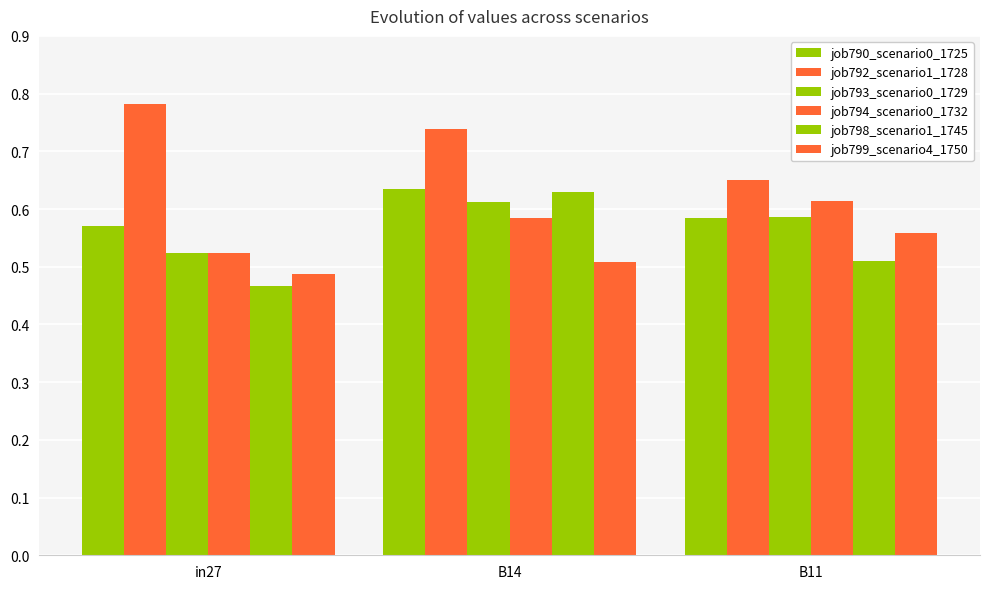

Is it true that job793_scenario0_1729 equals 0.6 at B14?

True